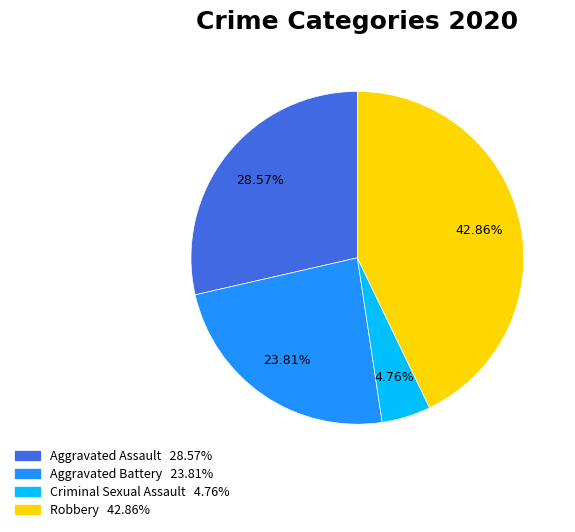

Does any single category account for the majority?

No